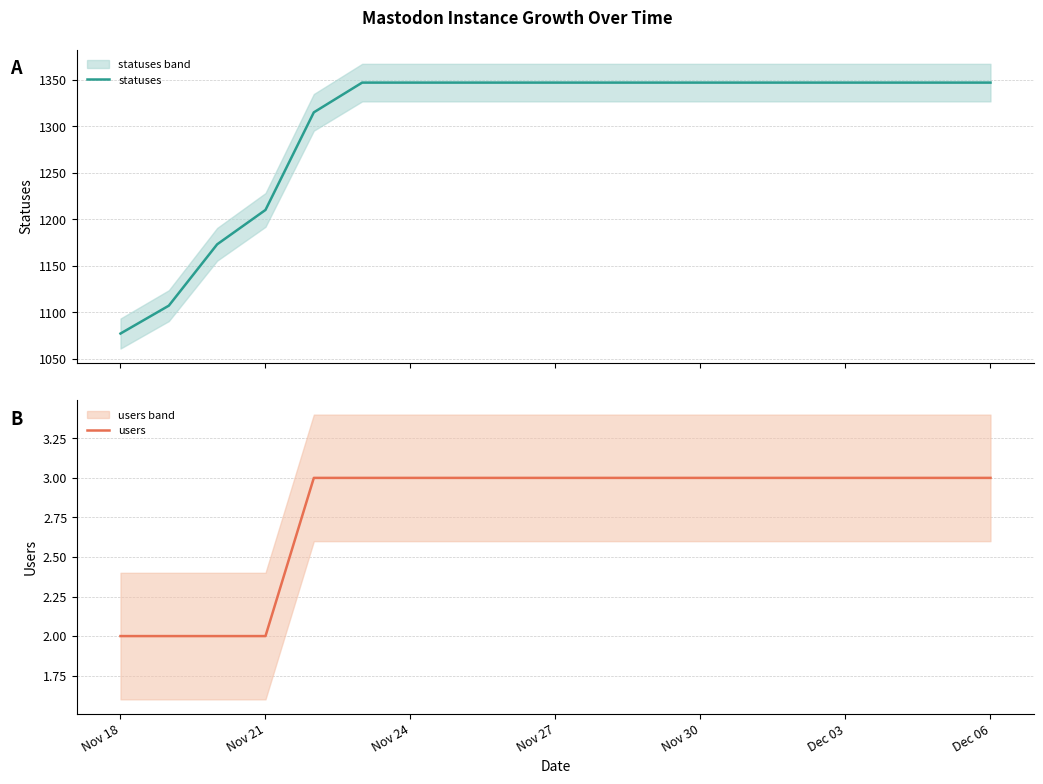

Rank the series by their maximum value, from lowest to highest.

users, statuses